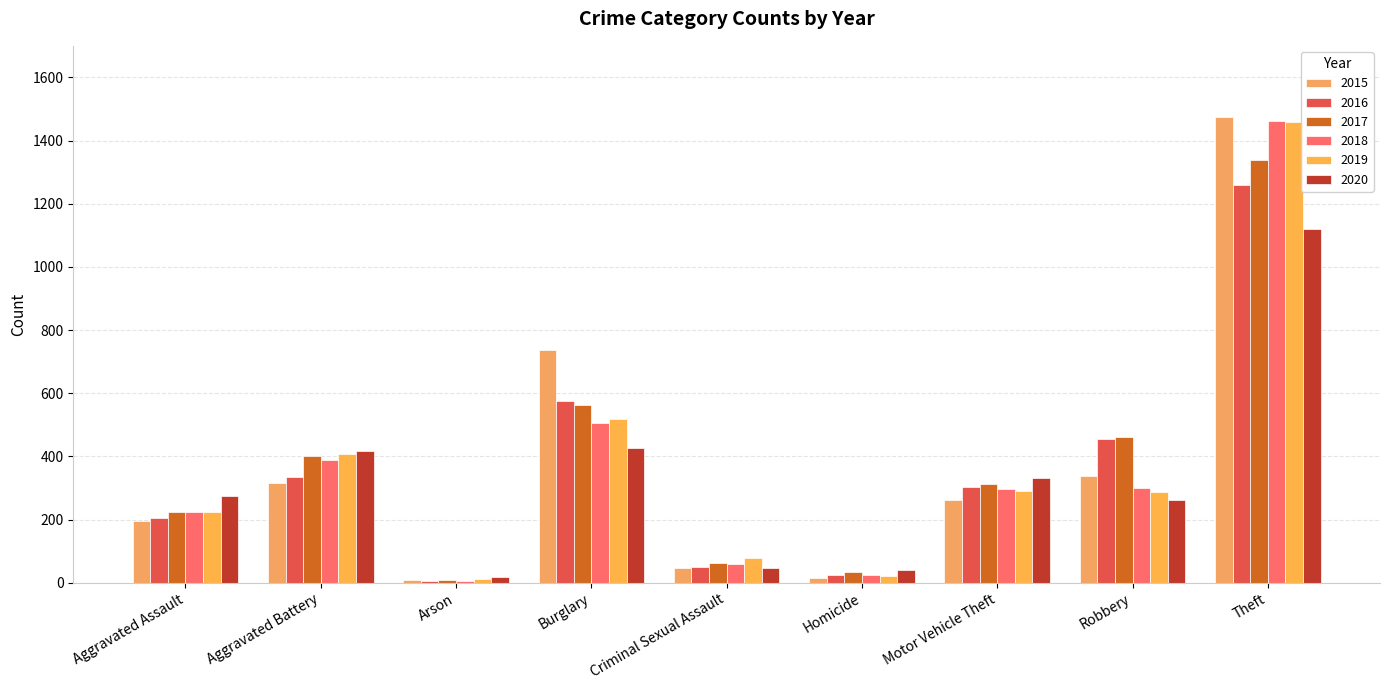

What is the total value across all series at Motor Vehicle Theft?

1800